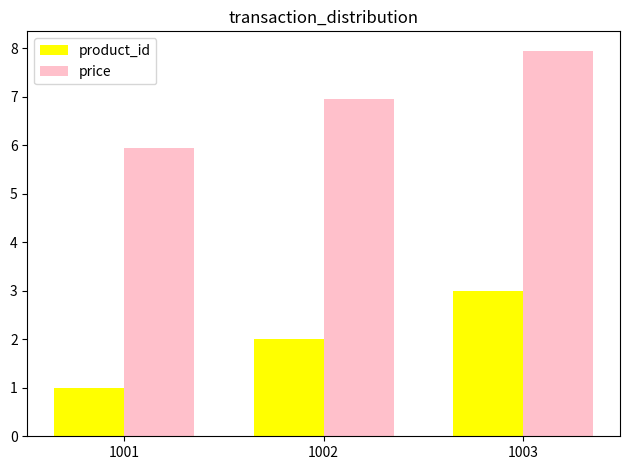

Reading right to left, list all the values displayed in this chart.

product_id: 1003=3.0	1002=2.0	1001=1.0
price: 1003=8.0	1002=7.0	1001=6.0